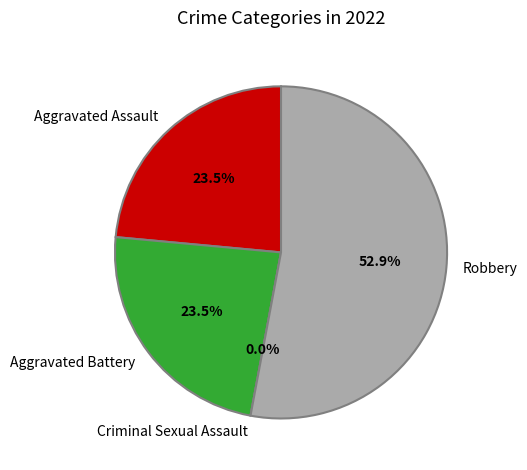

Combined, what portion of the pie is Aggravated Battery and Aggravated Assault?

47.1%